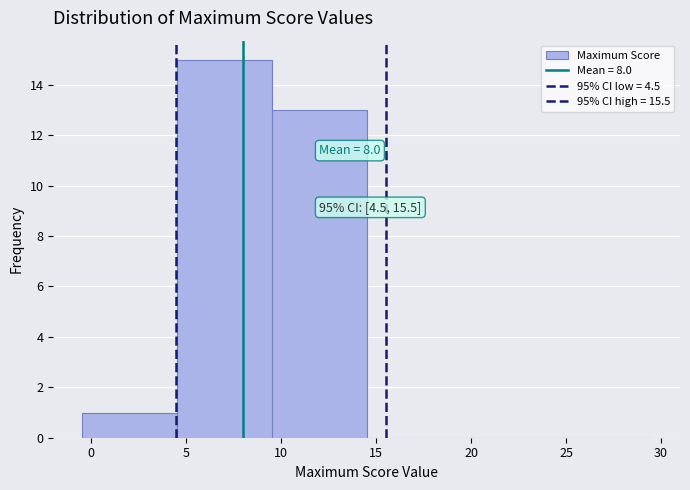

Which range on the x-axis has the tallest bar?

4.5 to 9.5